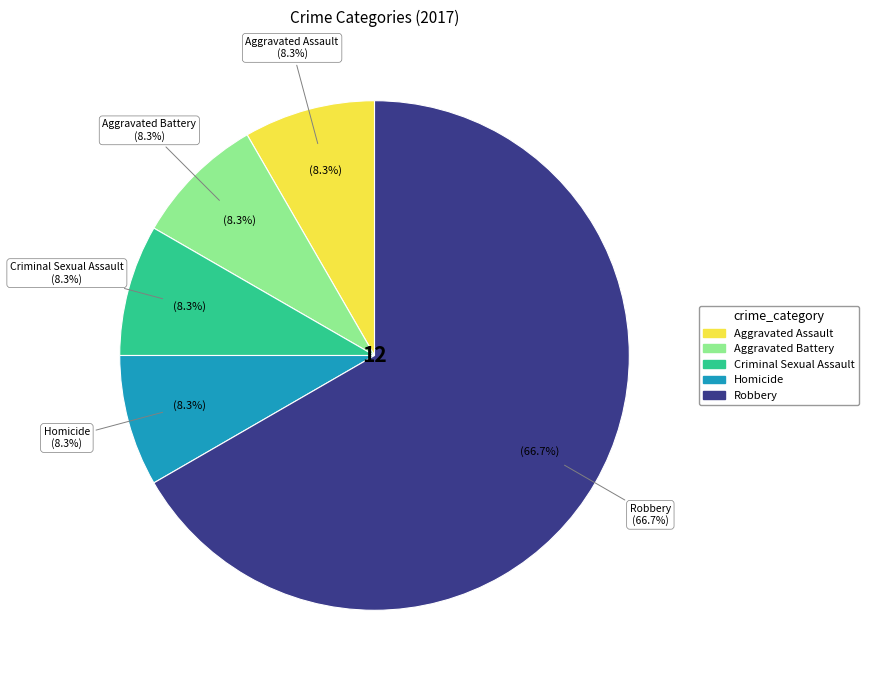

What percentage is NOT represented by Criminal Sexual Assault?

91.7%